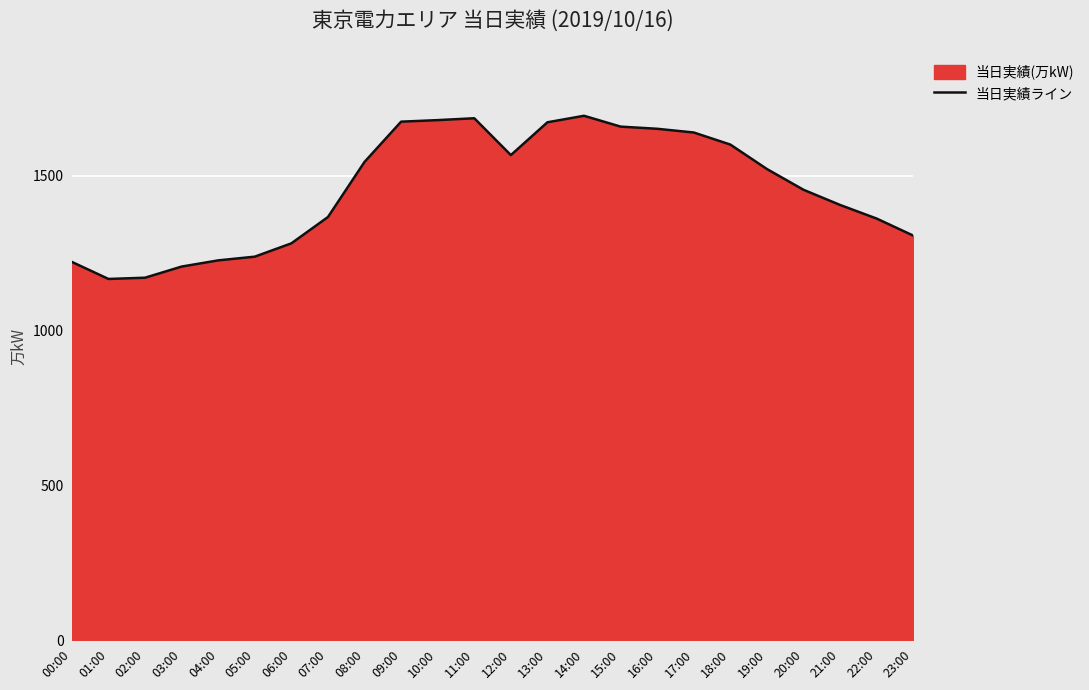

What is the change in value from 05:00 to 22:00?

+123